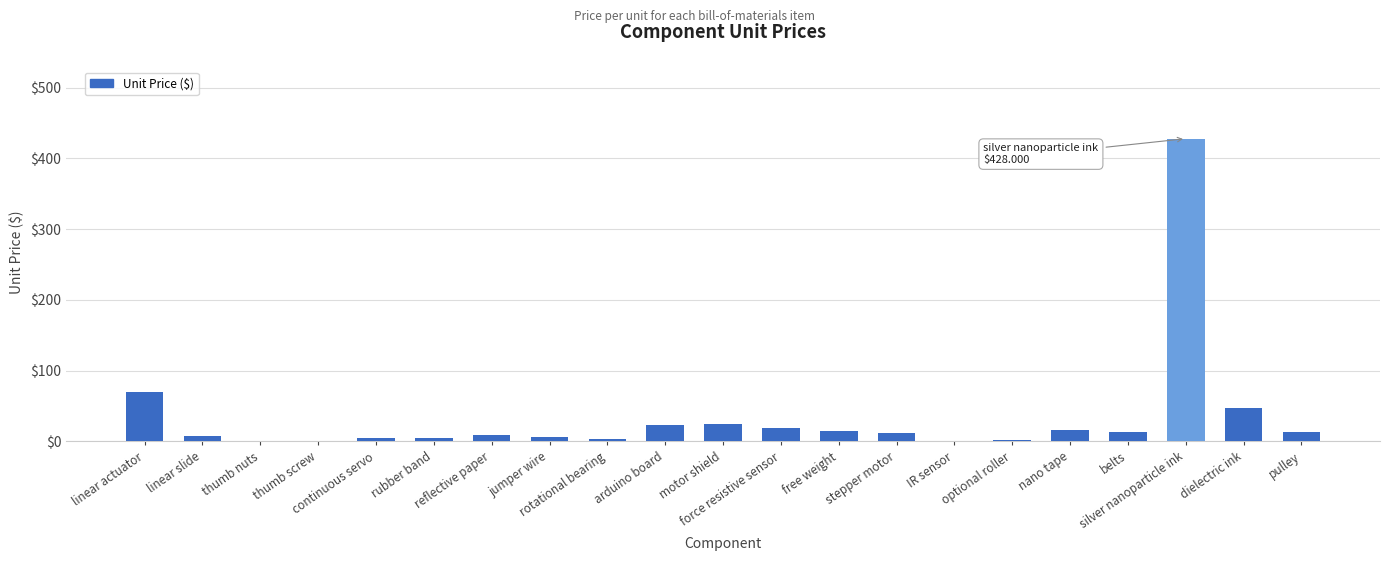

Where does the data first go above 11?

linear actuator